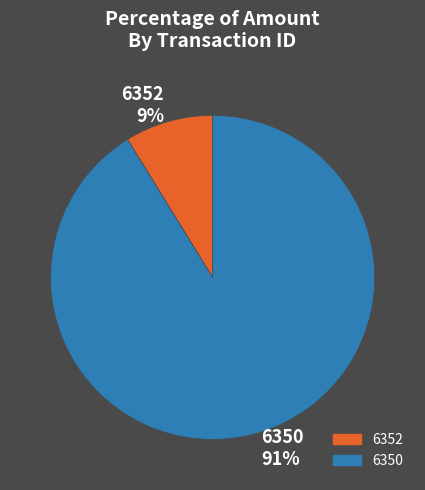

Which has a higher value, 6350 or 6352?

6350